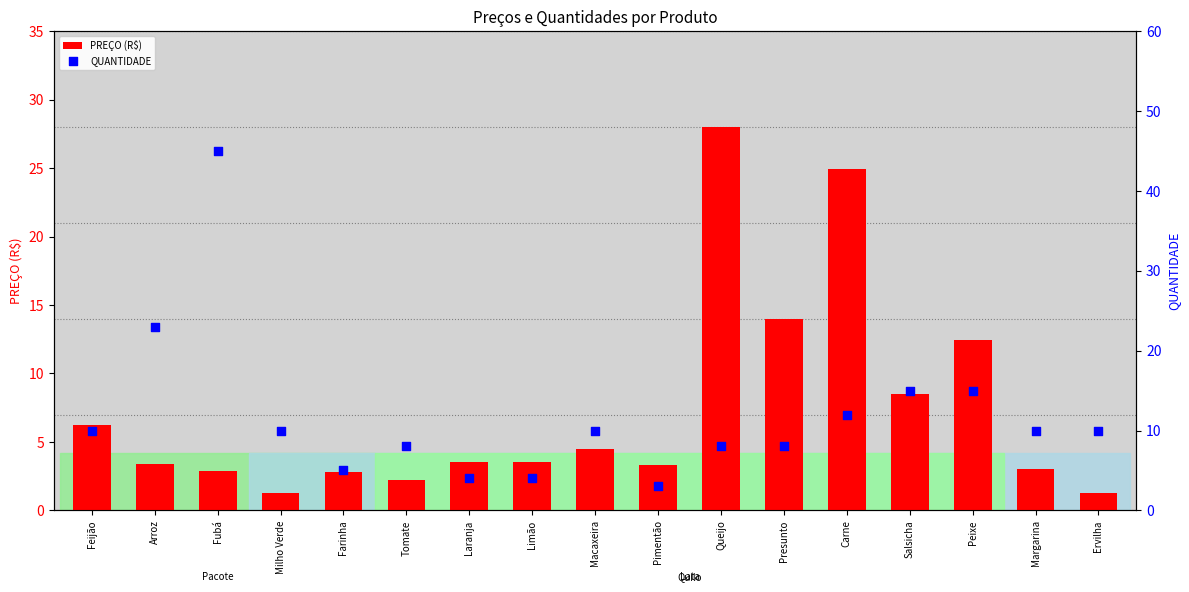

At how many categories does at least one series exceed 35?

1